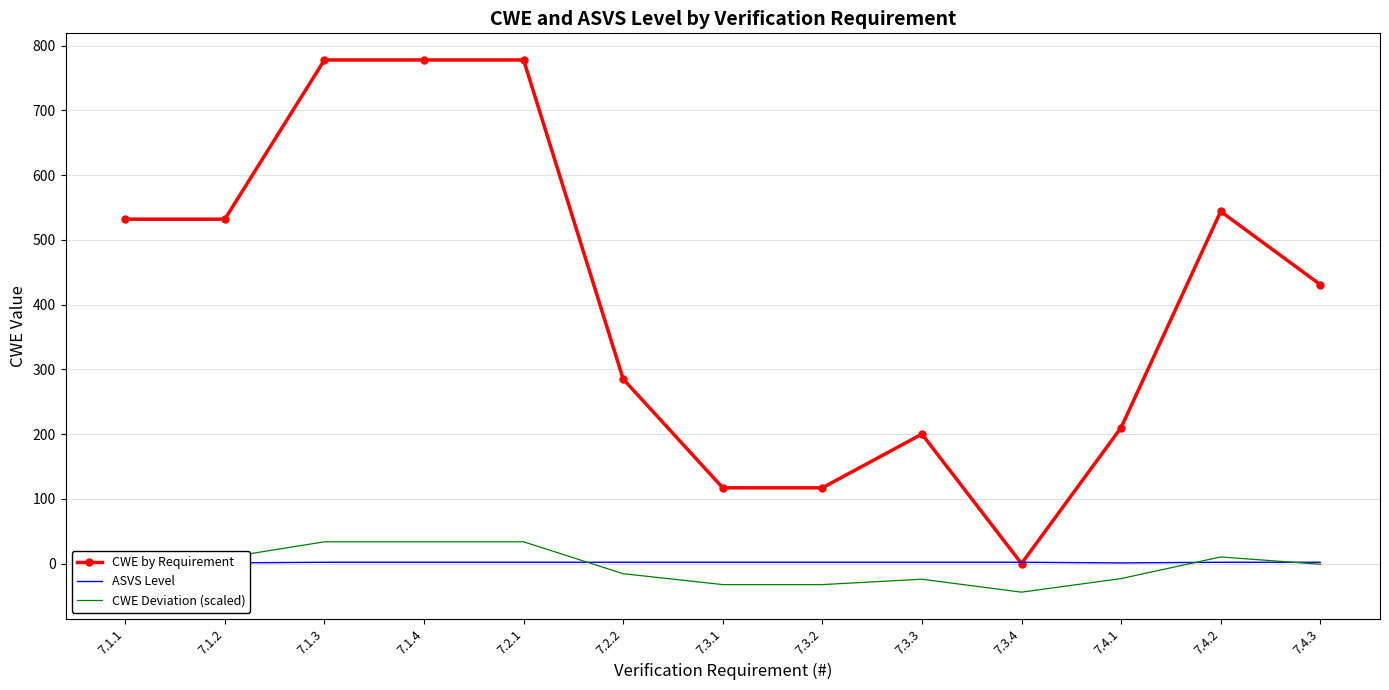

How many lines are shown in the chart?

3